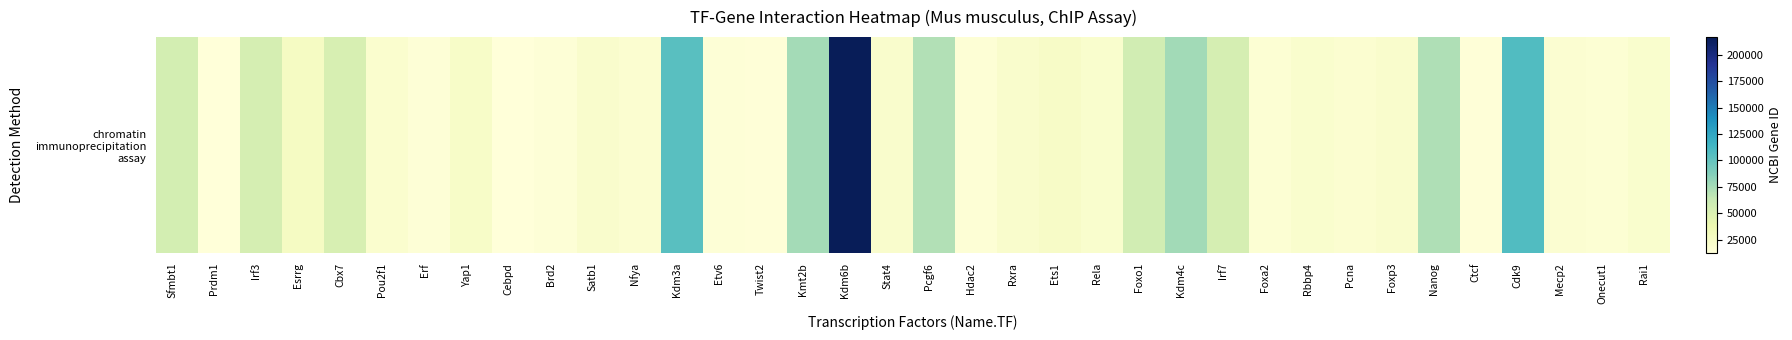

What is the change in value from Sfmbt1 to Irf7?

-527